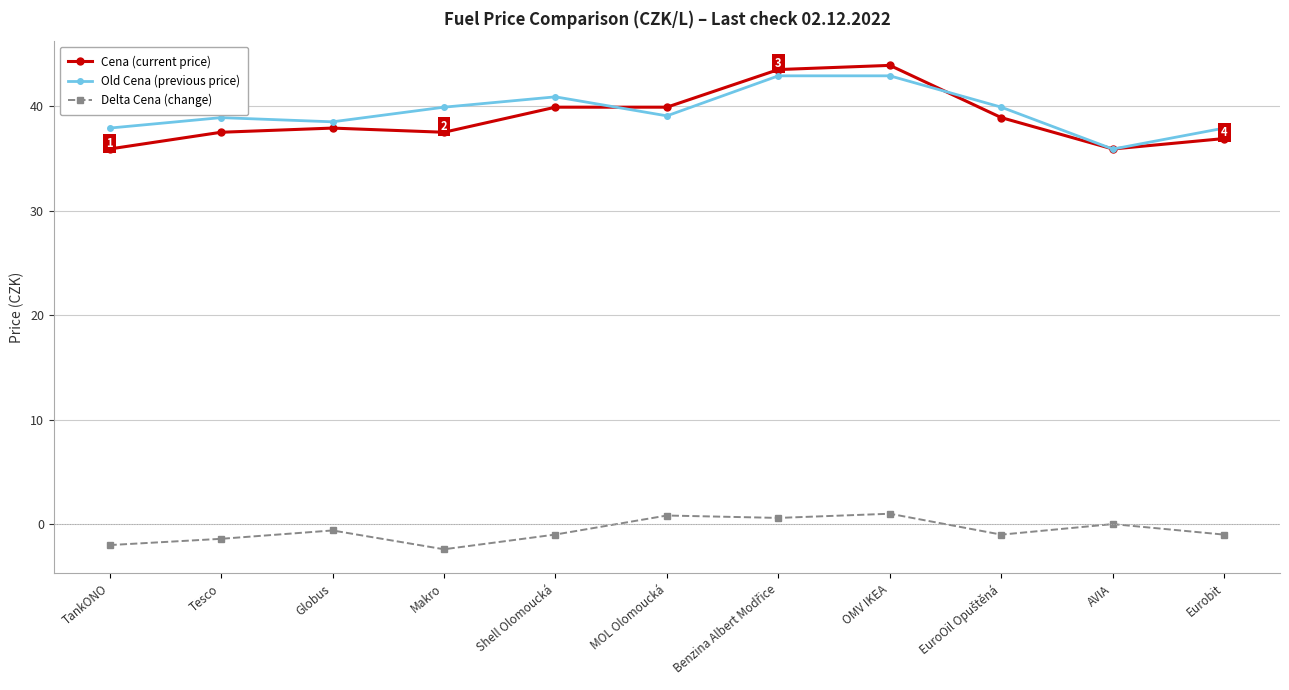

What is the value of the Old Cena (previous price) point at the 8th from the left?

42.9